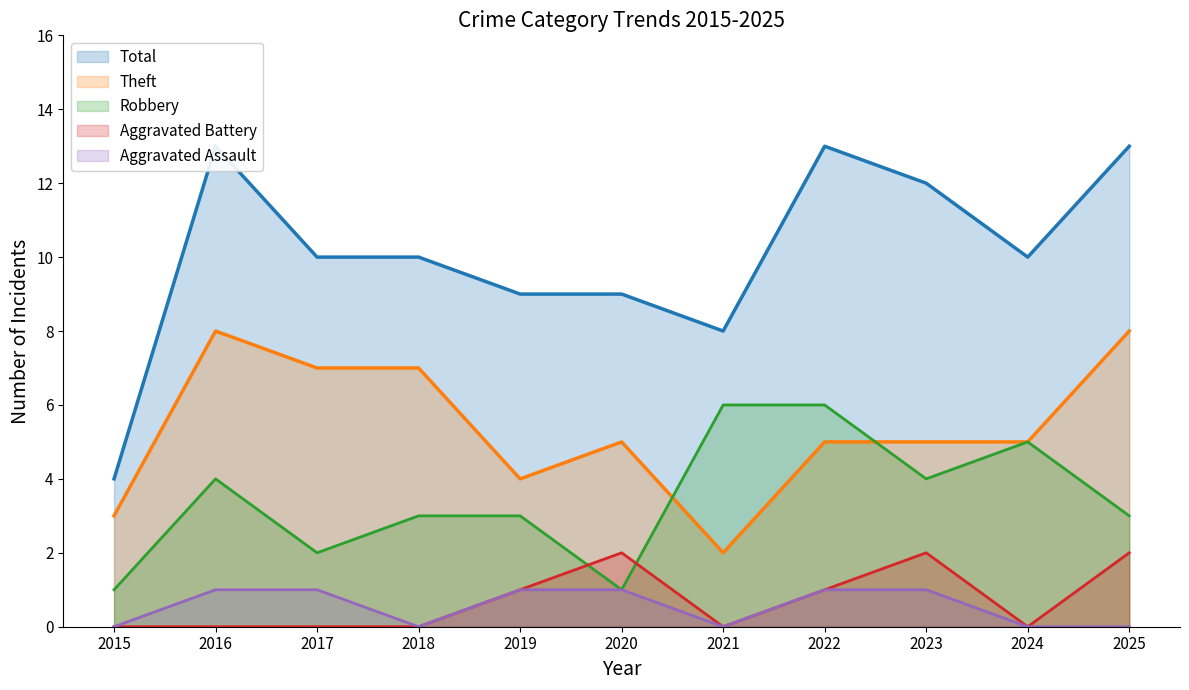

True or false: Aggravated Battery and Aggravated Assault cross at least once.

False